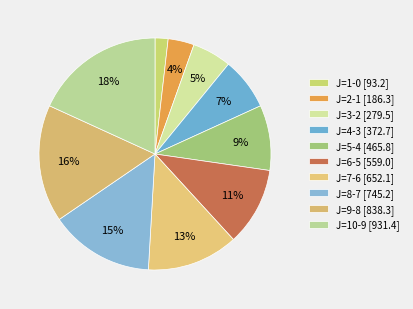

Which category has the smallest portion of the pie?

J=1-0